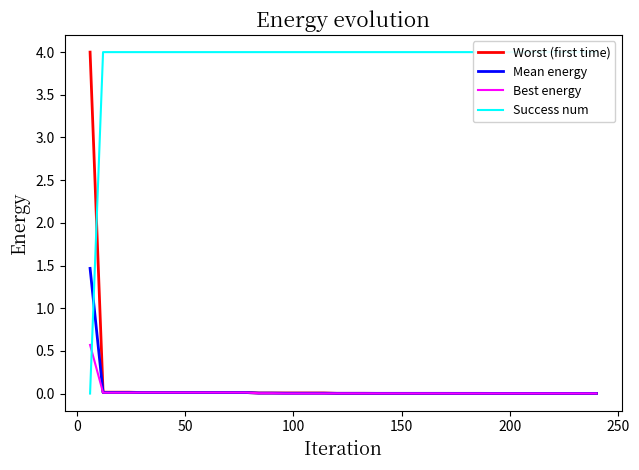

Which series has the largest range (max minus min)?

Success num